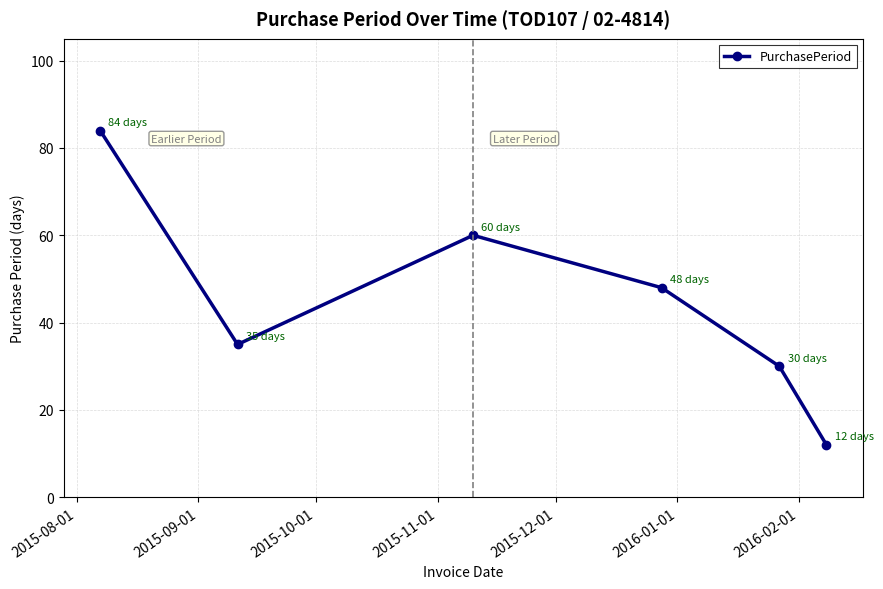

What is the difference between the maximum and second lowest values?

54